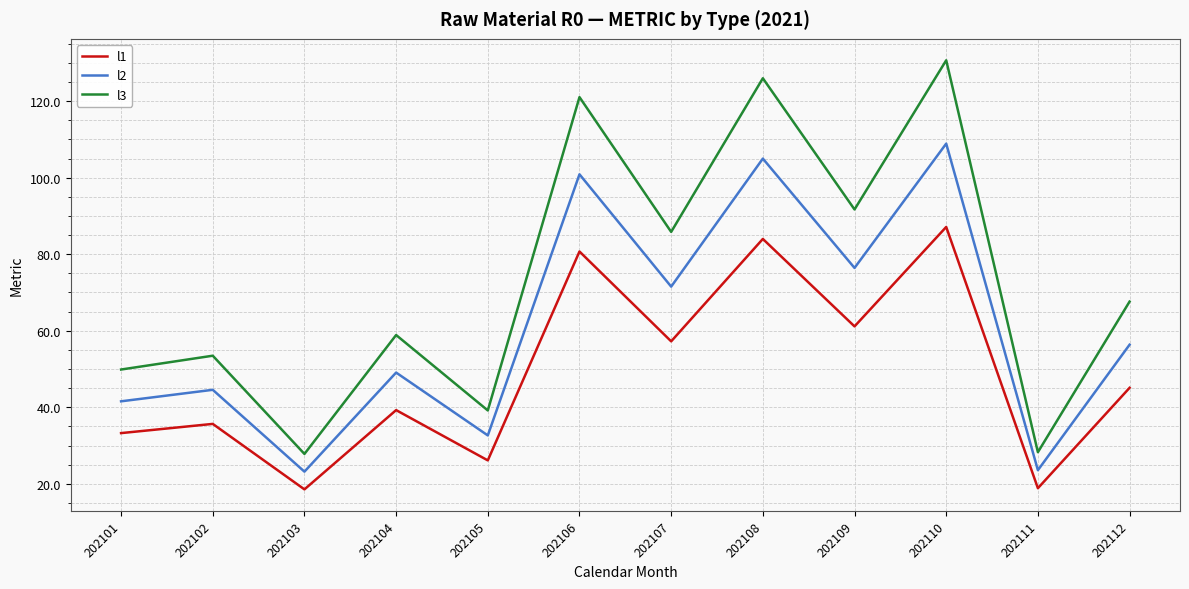

What is the difference between the highest and lowest values at 202112?

22.5